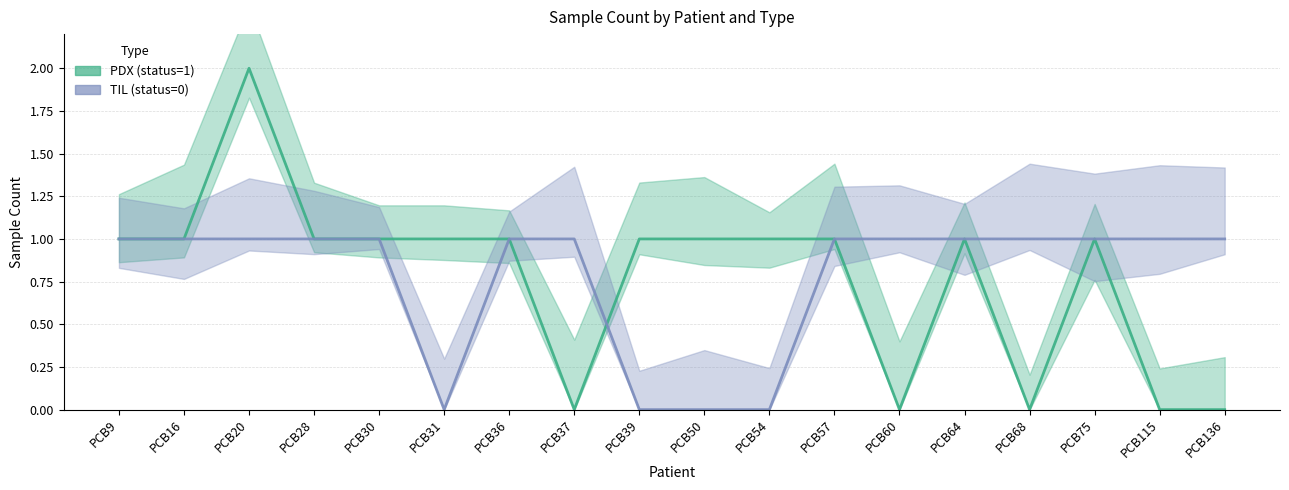

What is the average value of the PDX (status=1) series?

1